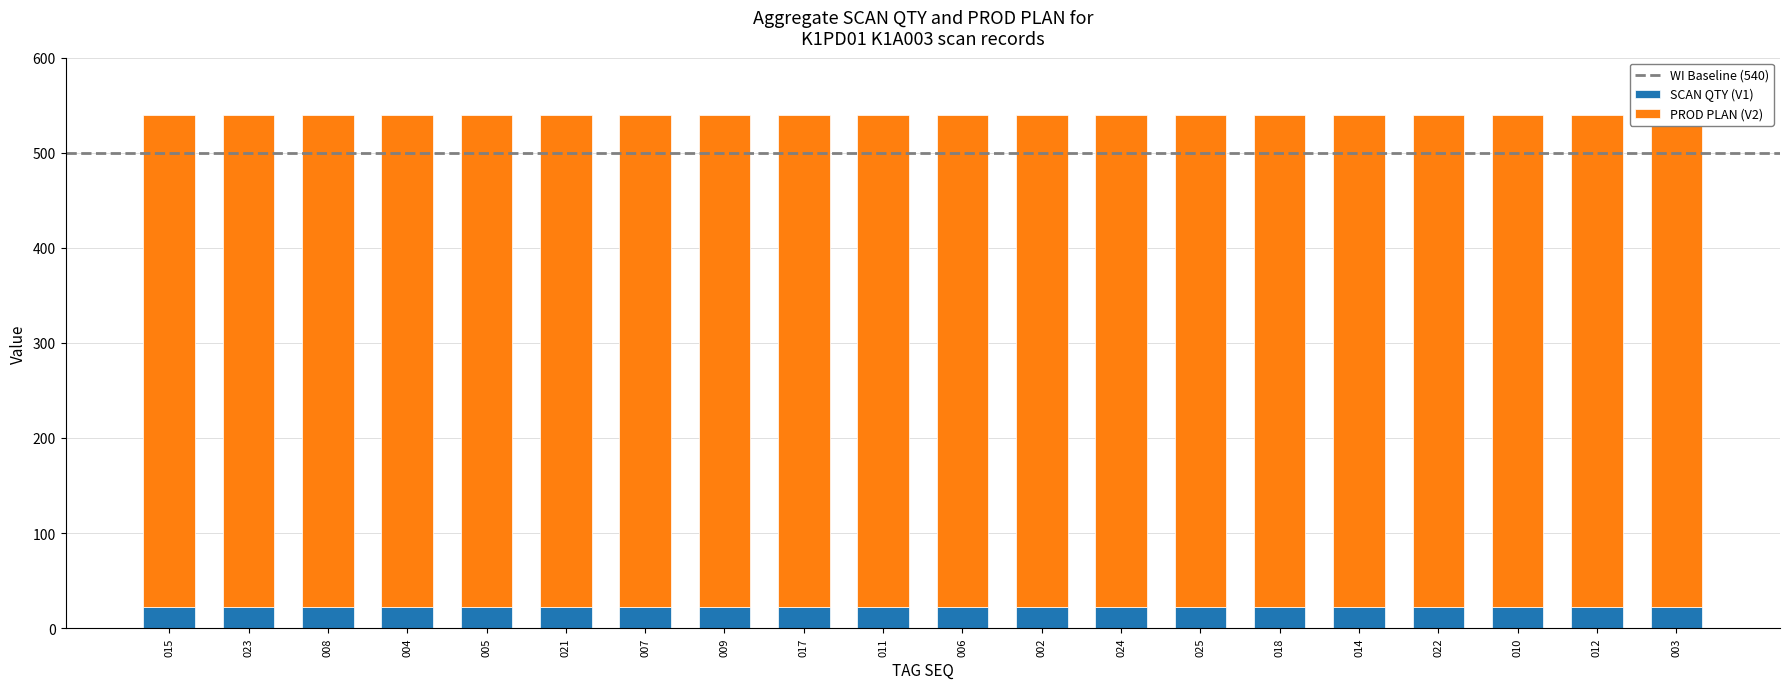

True or false: PROD PLAN (V2) has a value of 266 at 5100085143008.

False